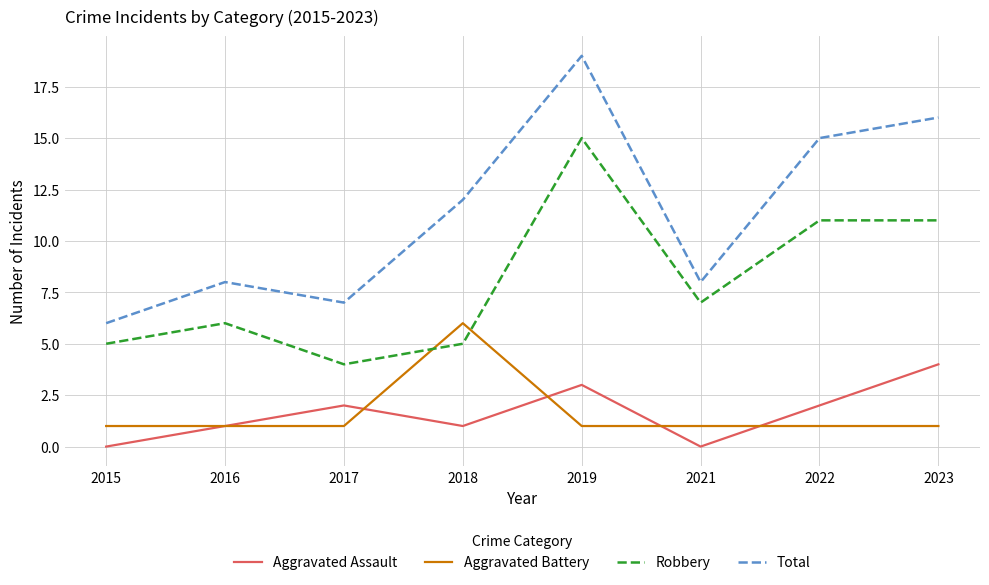

Between 2015 and 2022, which series saw the biggest shift?

Total